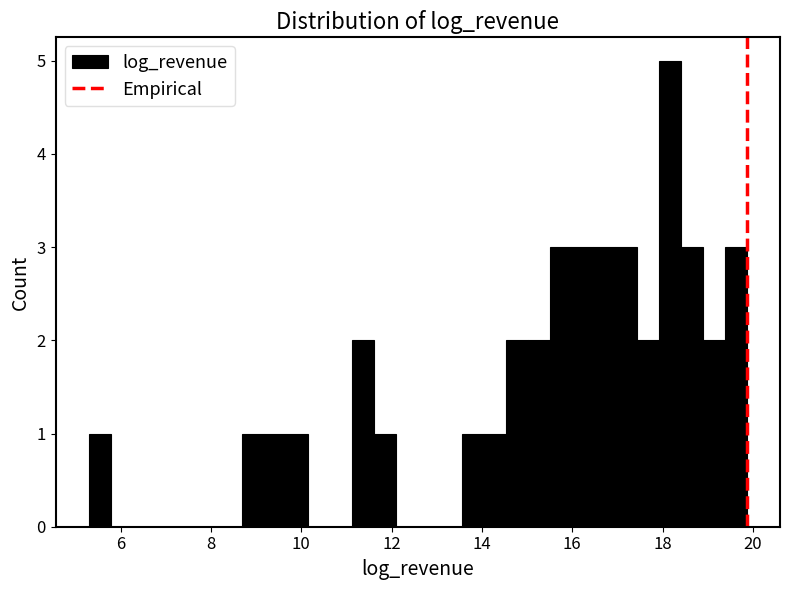

Read against the x-axis, roughly where is the centre of the tallest bar?

18.2